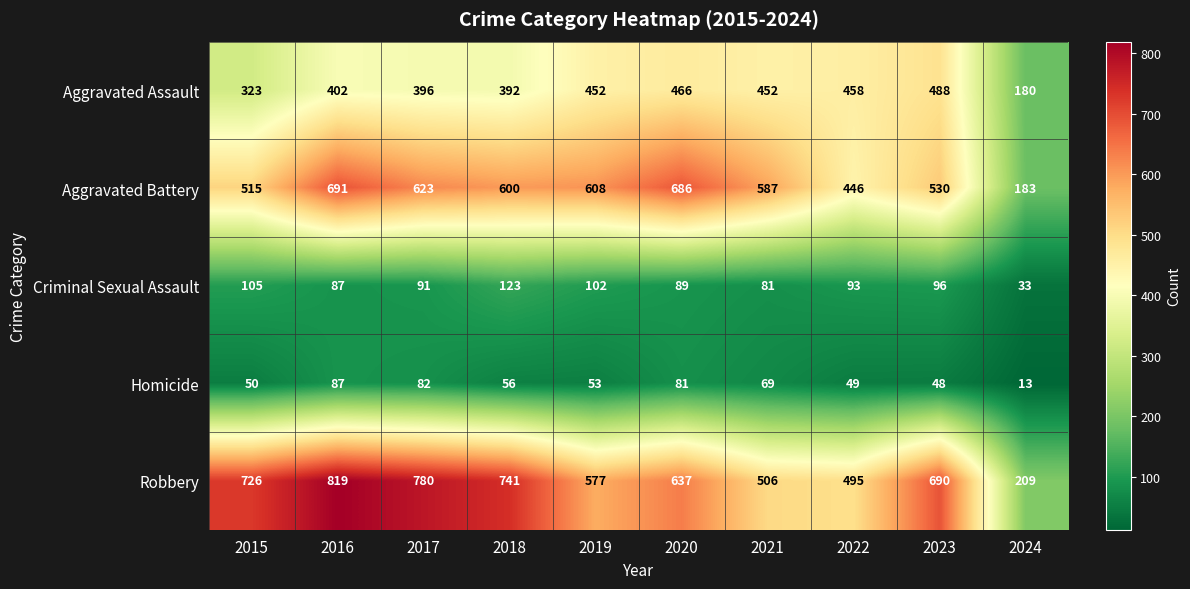

Which series changed the most between 2019 and 2024?

Aggravated Battery